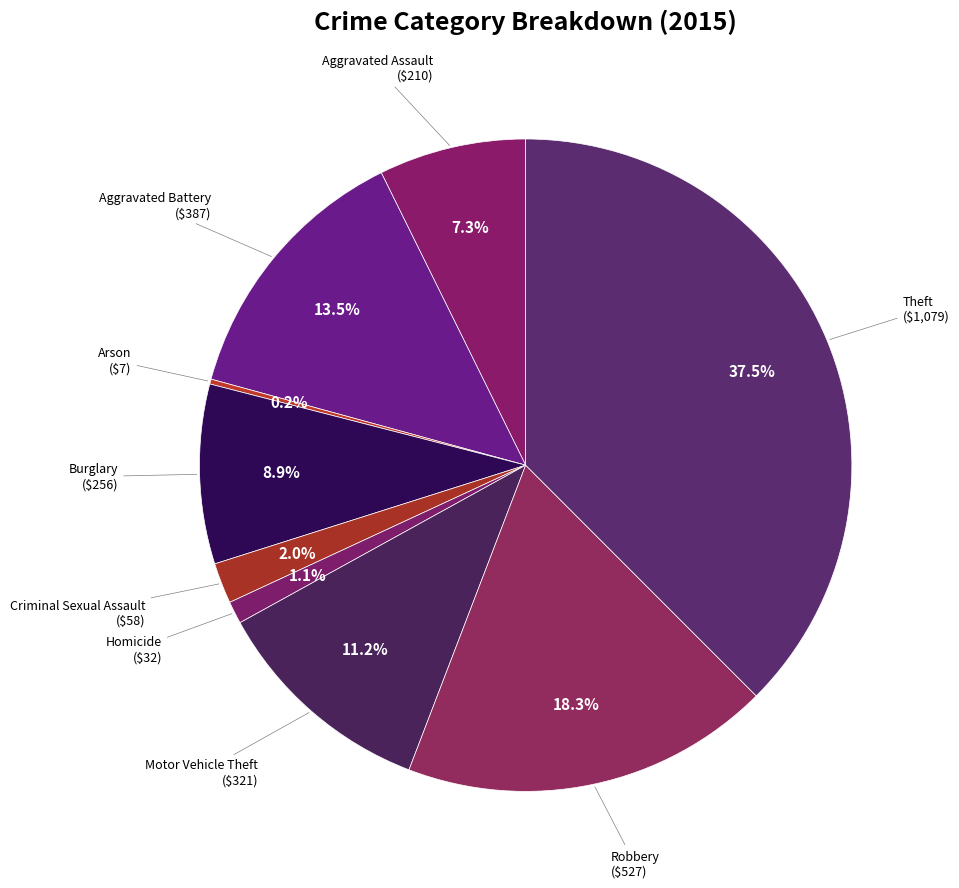

Which category has the smallest portion of the pie?

Arson